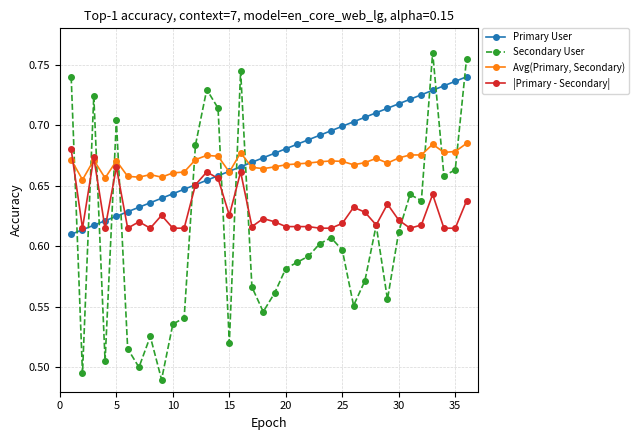

Rank the series by their maximum value, from lowest to highest.

|Primary - Secondary|, Avg(Primary, Secondary), Primary User, Secondary User